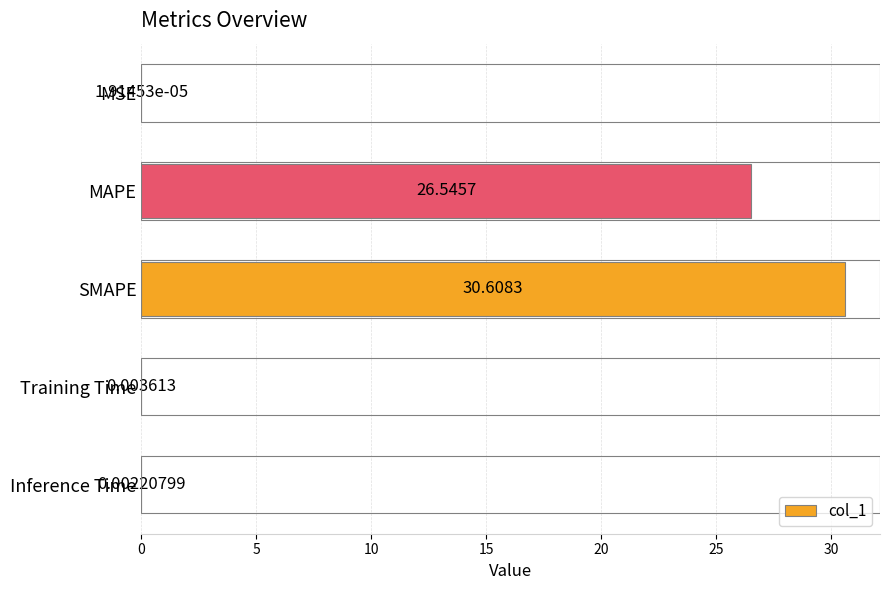

At which label is the value closest to 15?

MAPE